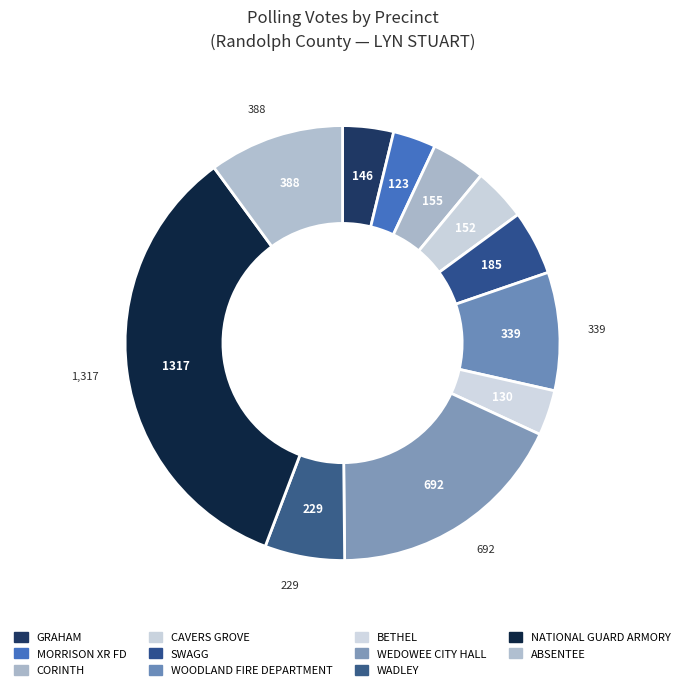

Count the number of slices in the pie.

11